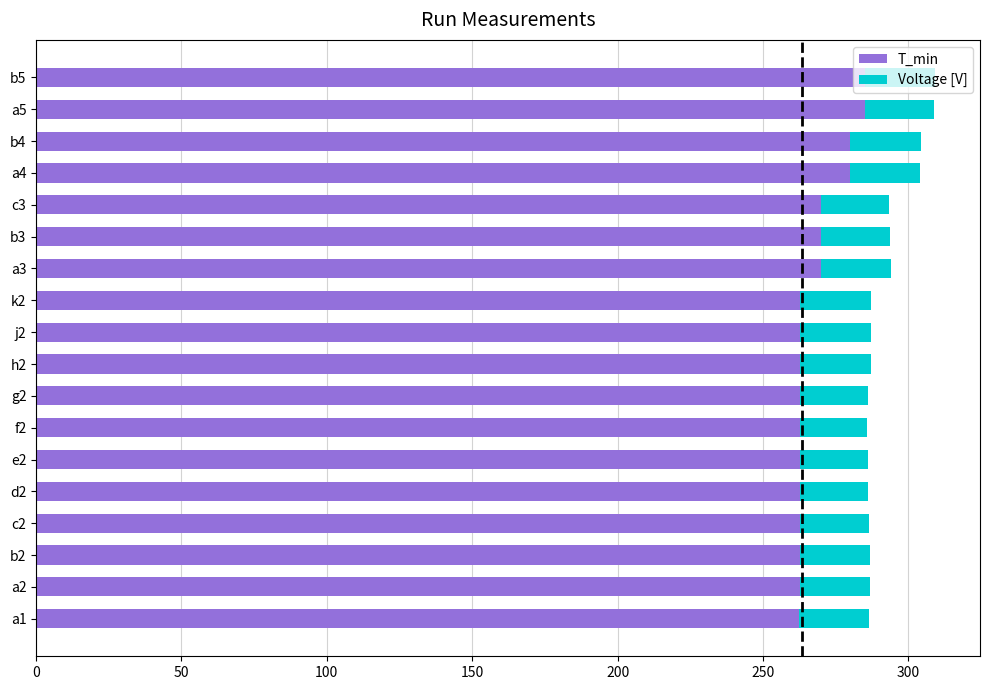

The value of T_min at a1 is 262.4. True or false?

True